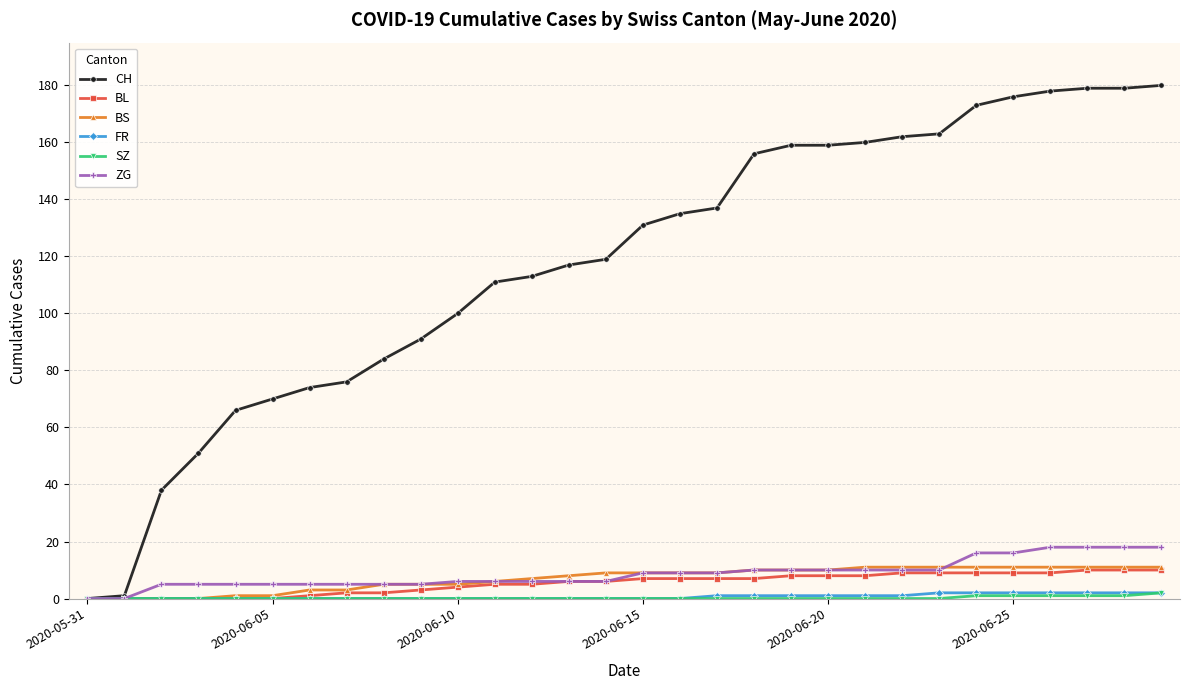

At how many categories does at least one series exceed 108?

19